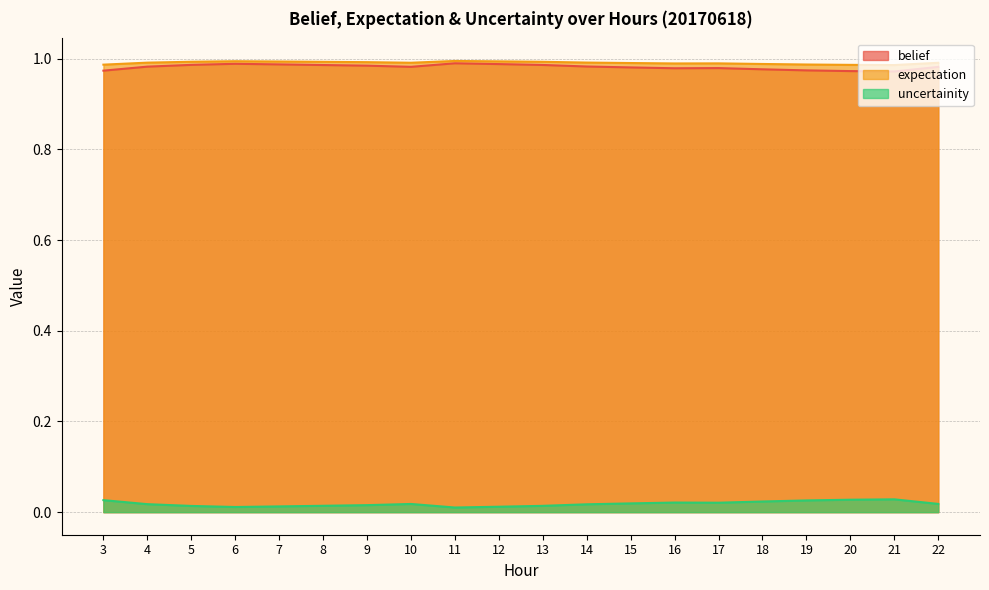

What are all the series names shown in the legend?

belief, expectation, uncertainity